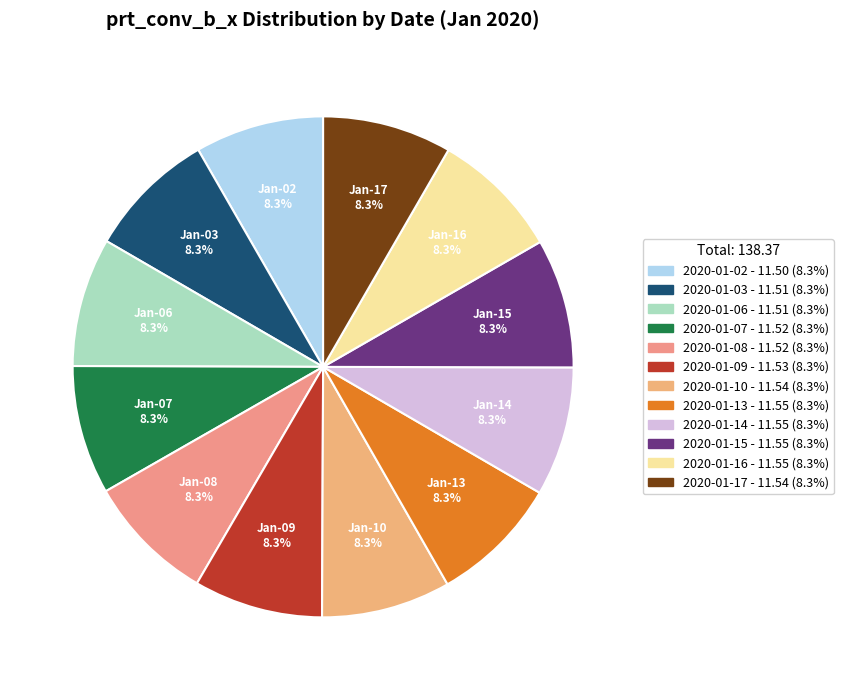

Is there a majority slice in this chart?

No